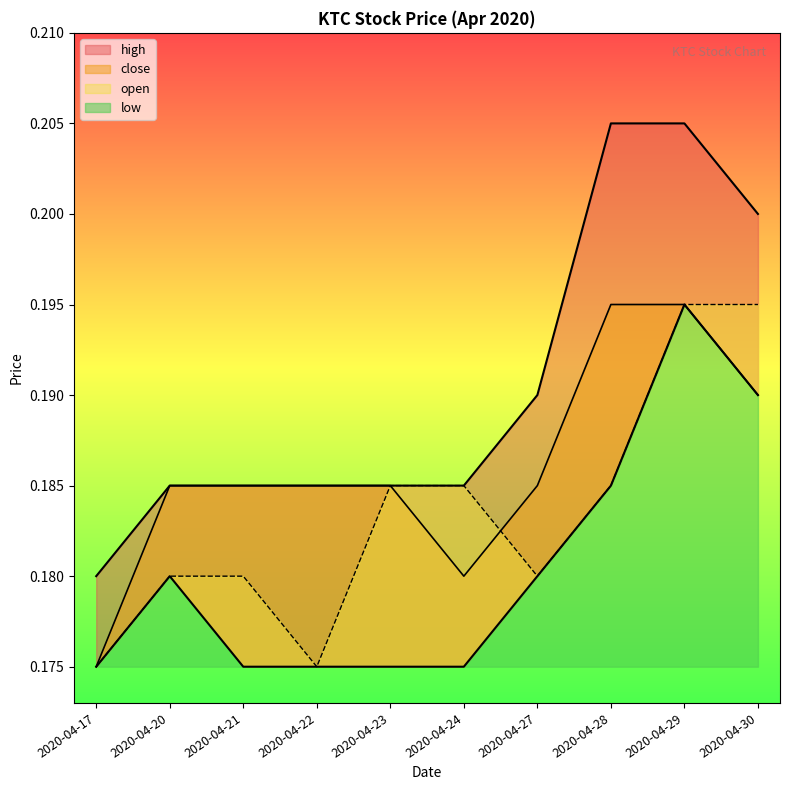

True or false: high has more than 2 points higher than both neighbors.

False